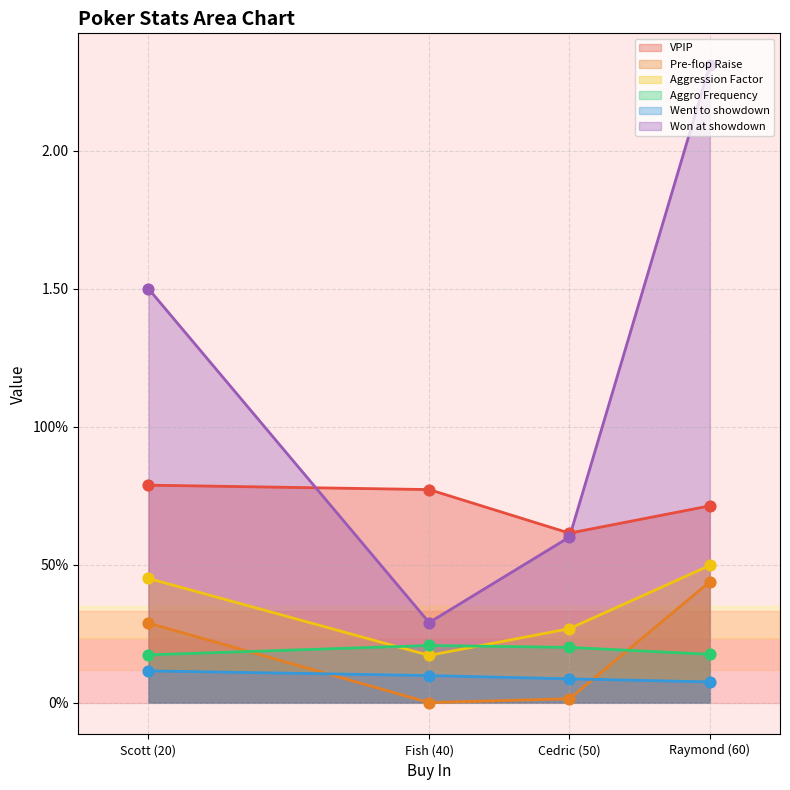

Is the value of VPIP at Raymond (60) greater than the value of Aggro Frequency at Fish (40)?

Yes